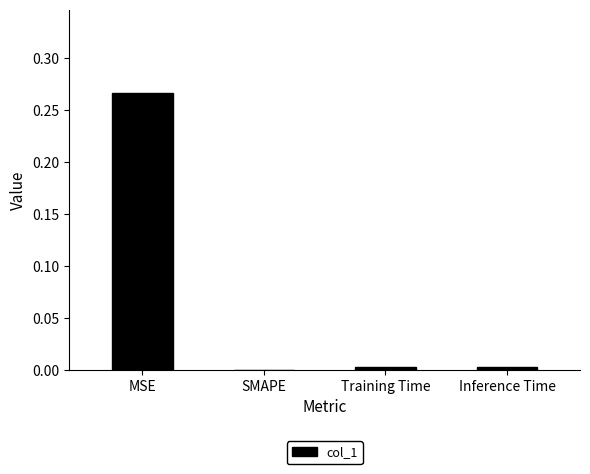

Which has a higher value, MSE or SMAPE?

MSE